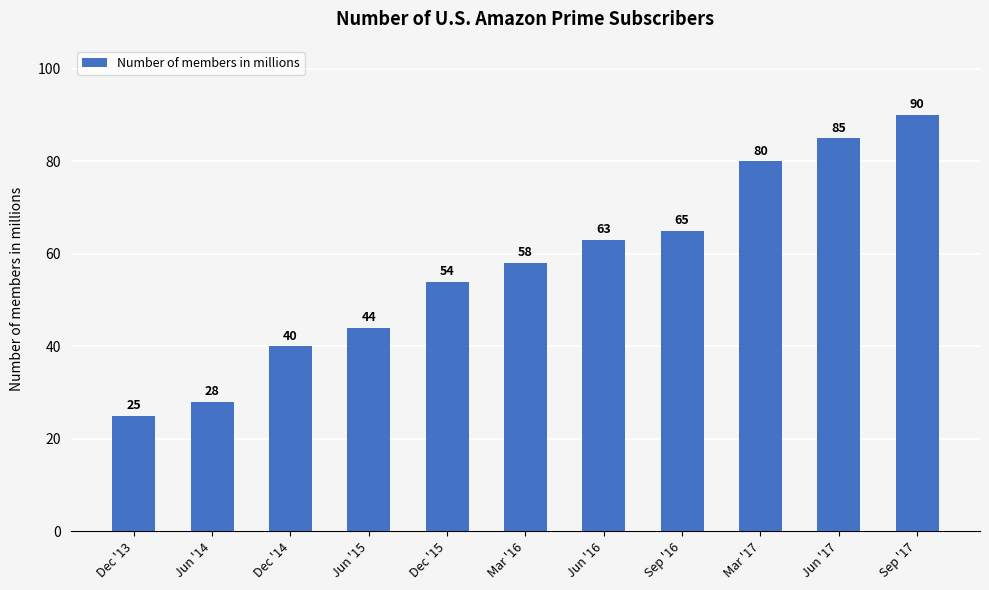

What is the label of the 4th bar from the left?

Jun '15